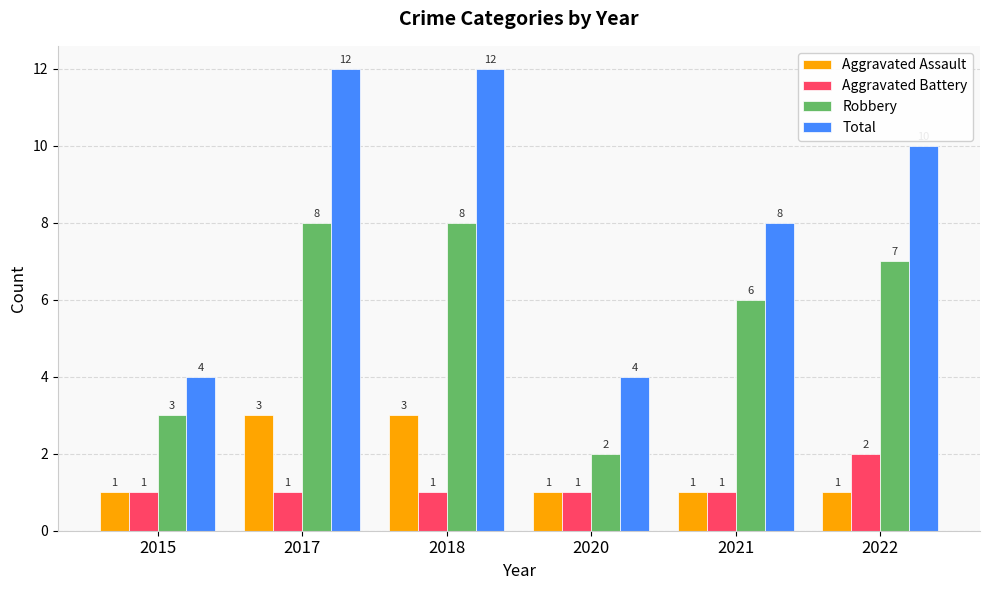

What is the sum of all Aggravated Battery values?

7